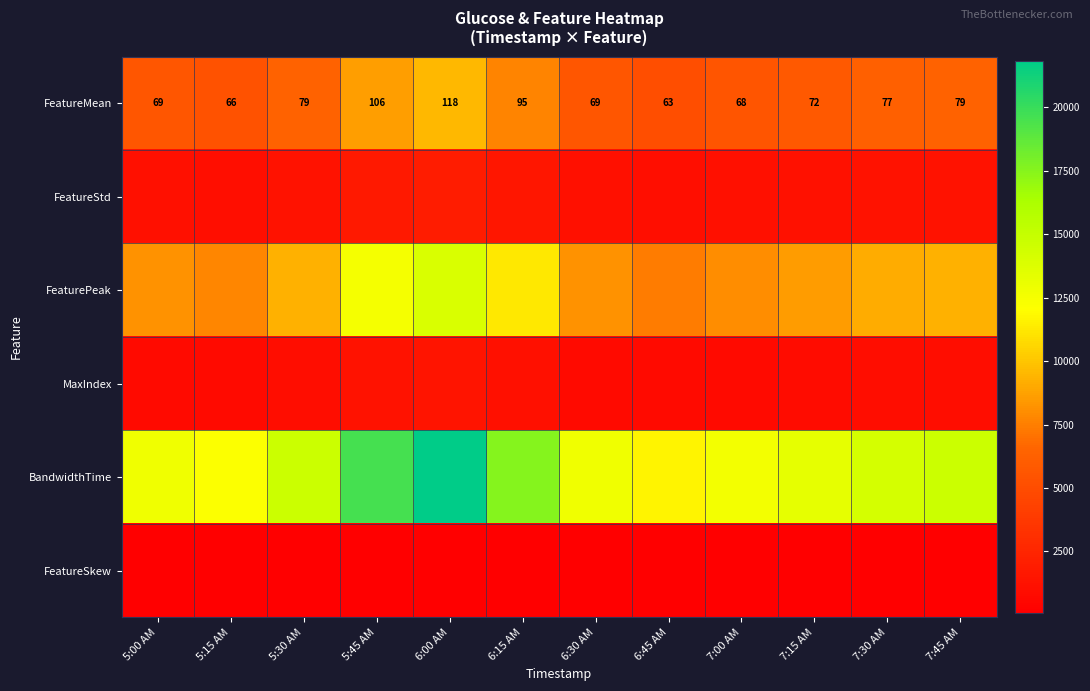

At how many categories does at least one series exceed 12343?

10